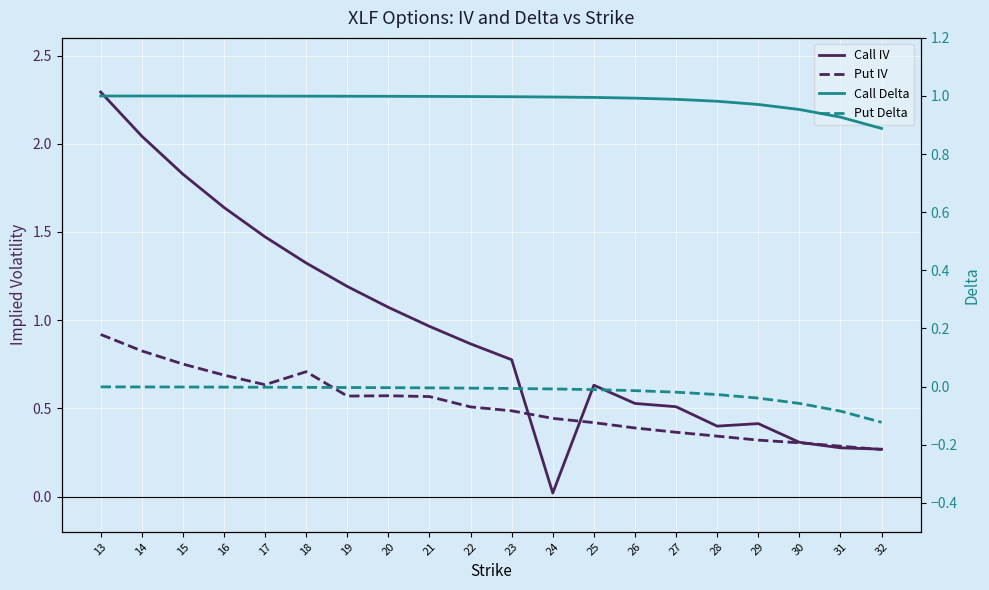

At how many categories does at least one series exceed 0?

20